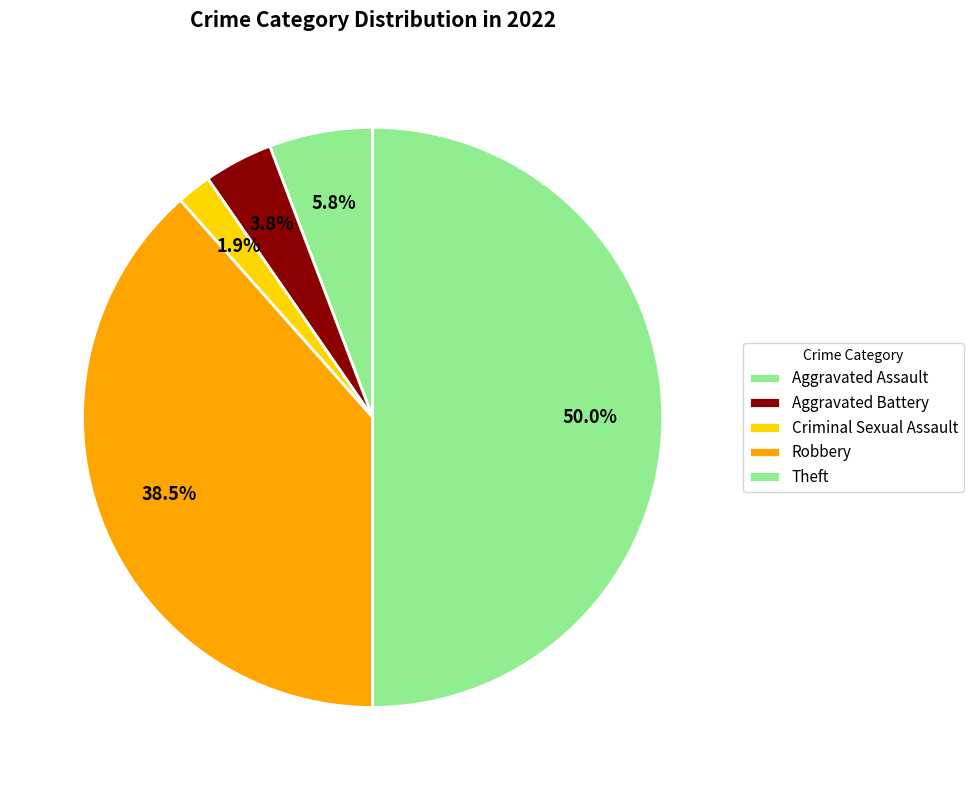

Combined, do Robbery and Theft account for over 50%?

Yes